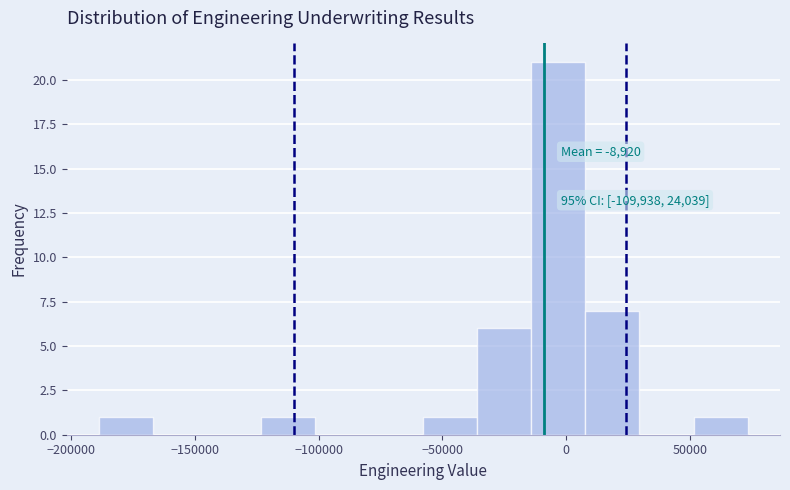

Over which range of the x-axis is the bar tallest?

-15000 to 10000